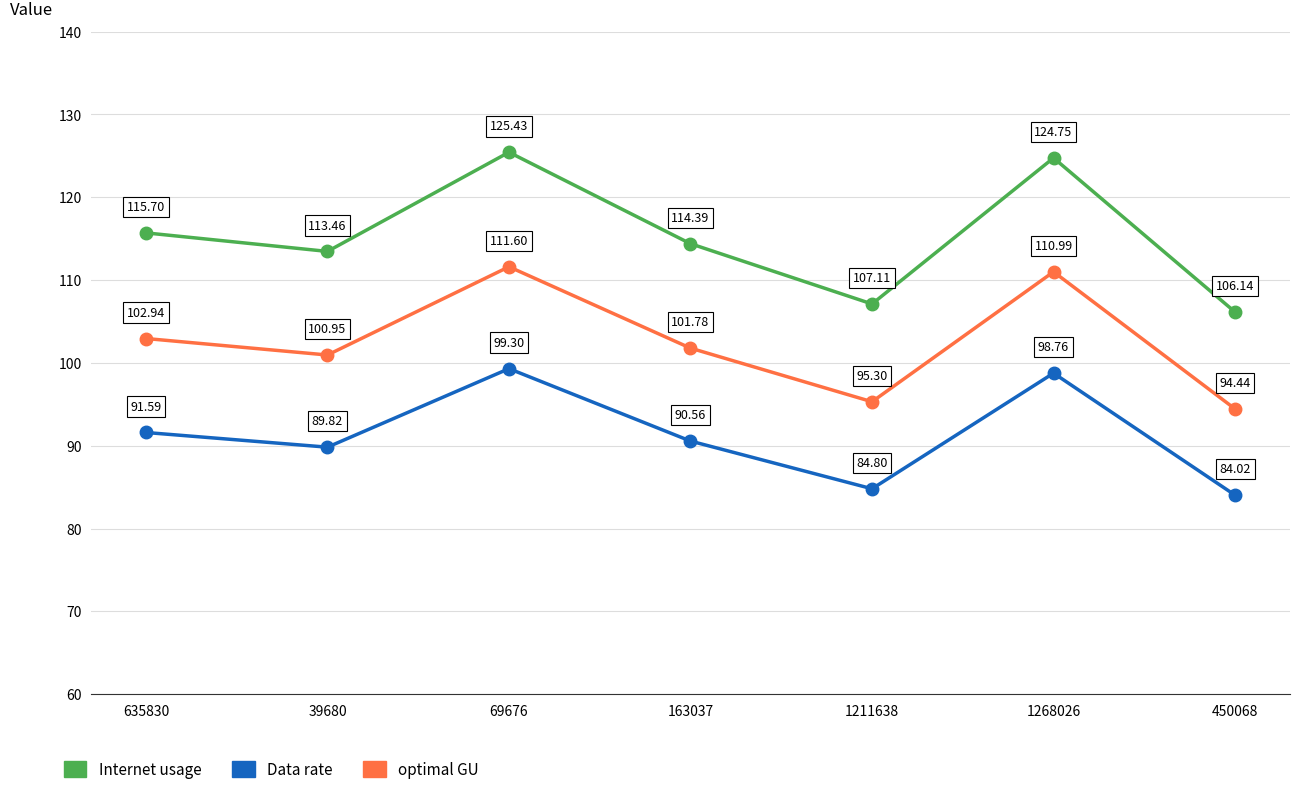

At how many categories does at least one series exceed 120?

2